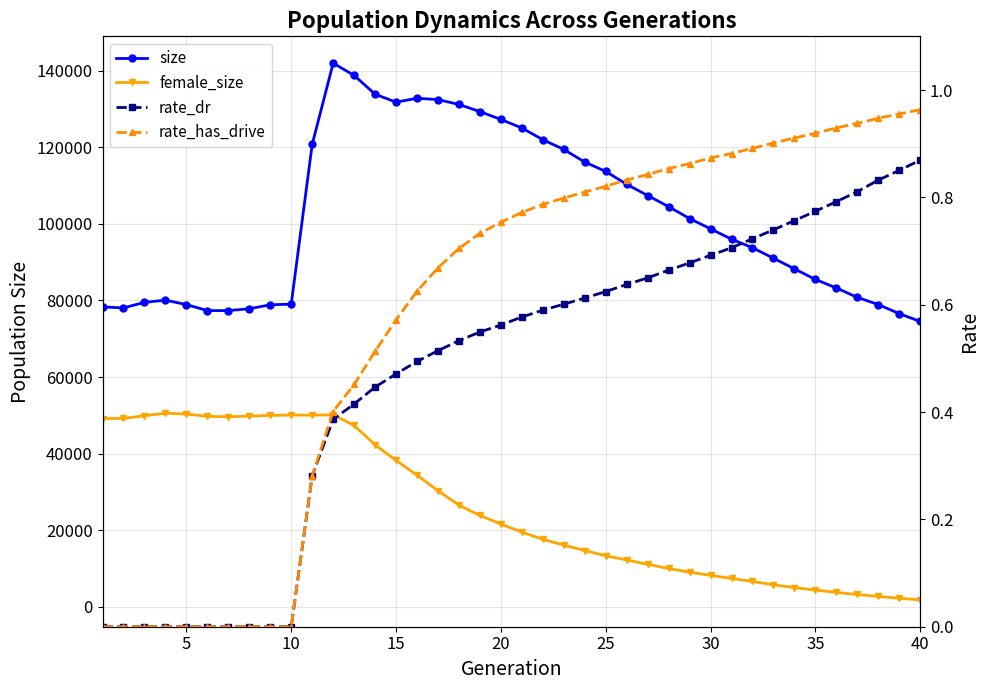

What are all the series names shown in the legend?

size, female_size, rate_dr, rate_has_drive